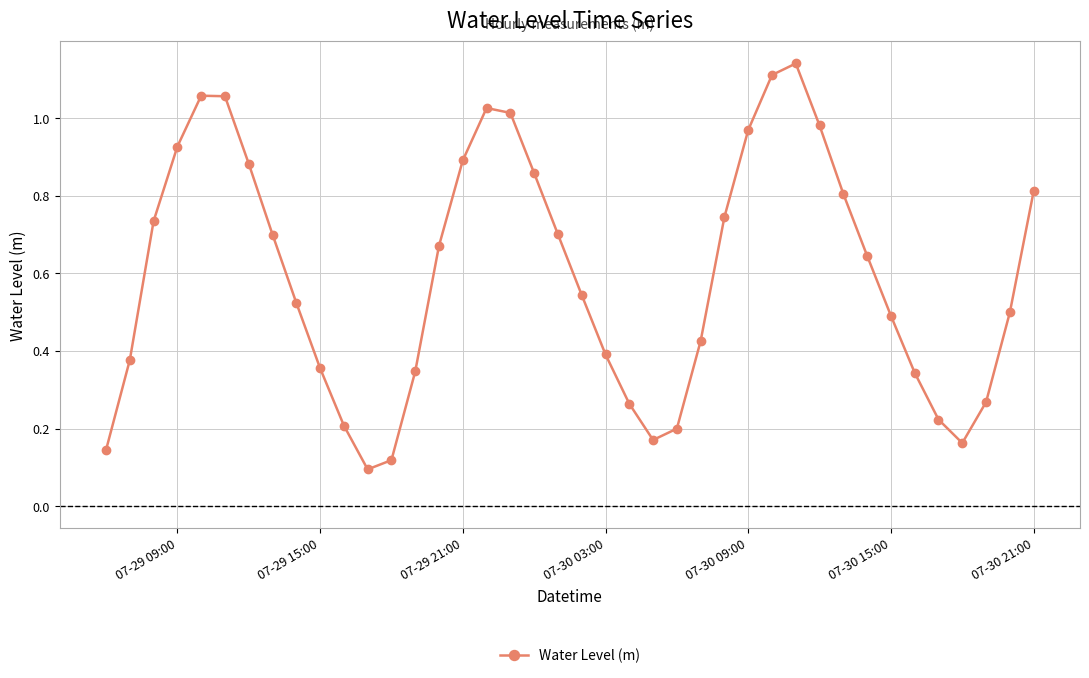

How many points are higher than both their immediate neighbors (excluding endpoints)?

3